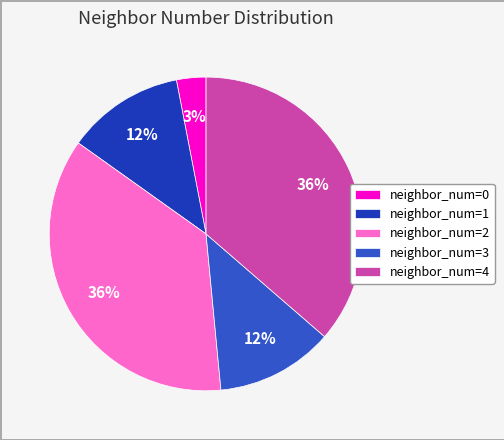

The neighbor_num=1 slice represents 1% of the pie. True or false?

False